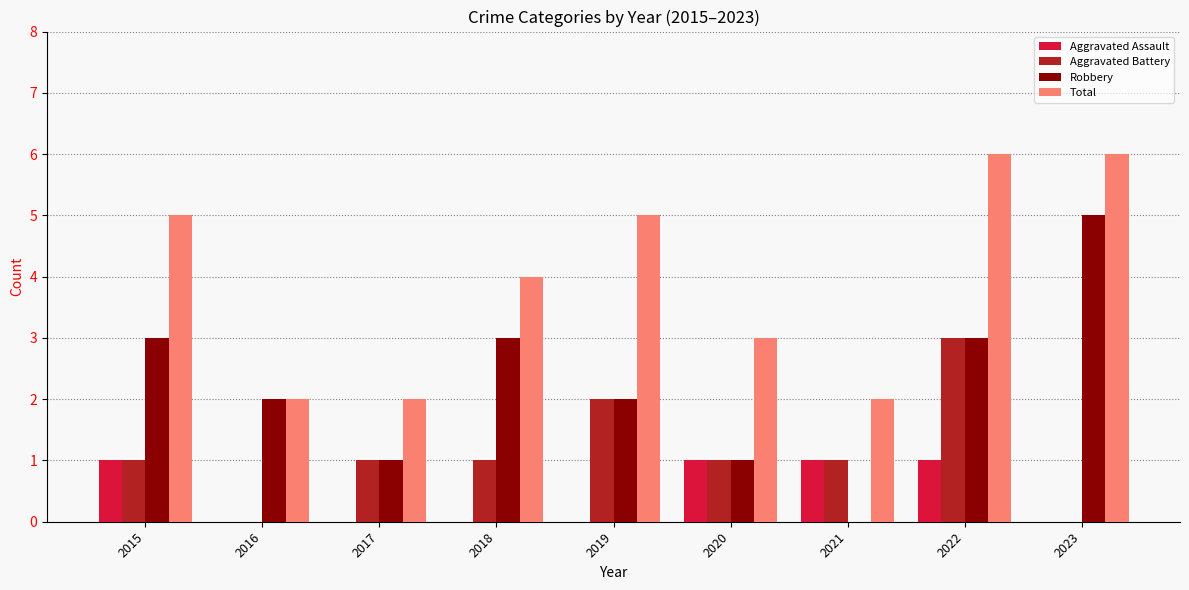

What is the sum of all Aggravated Battery values?

10